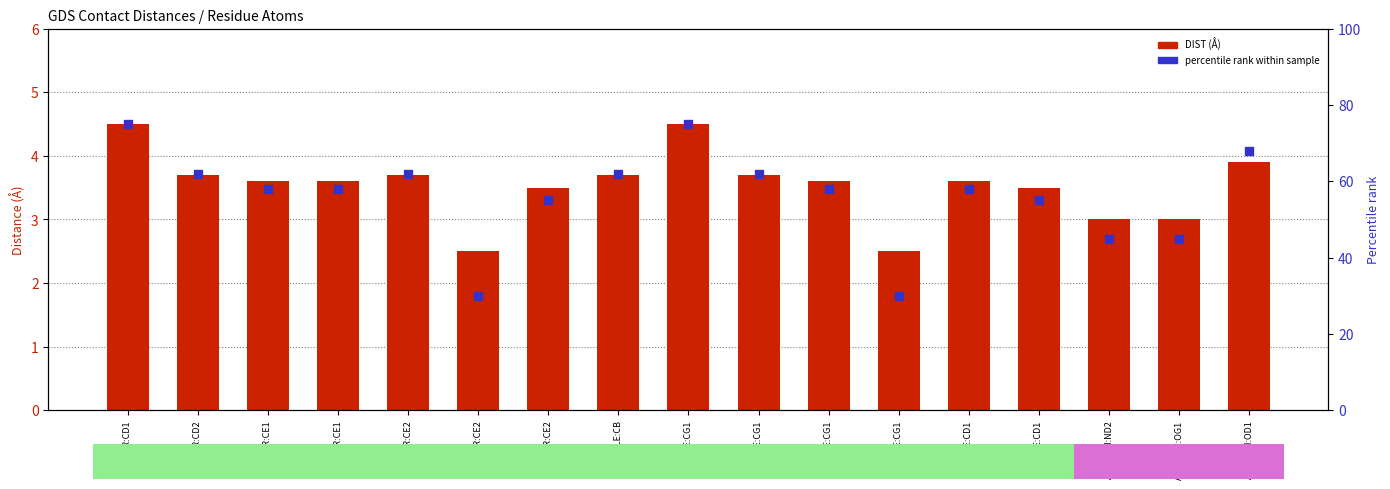

Which series contains the lowest Y value?

DIST (Å)